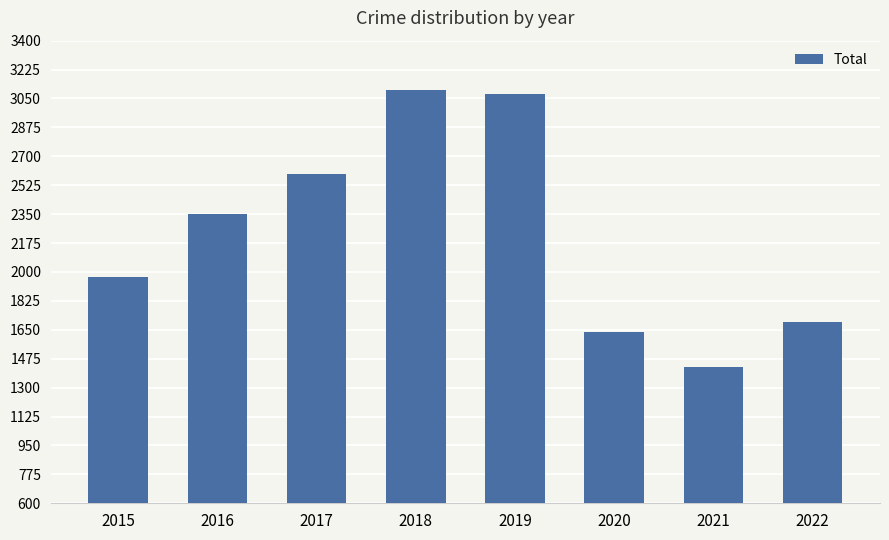

What is the value of the 4th bar from the left?

3103